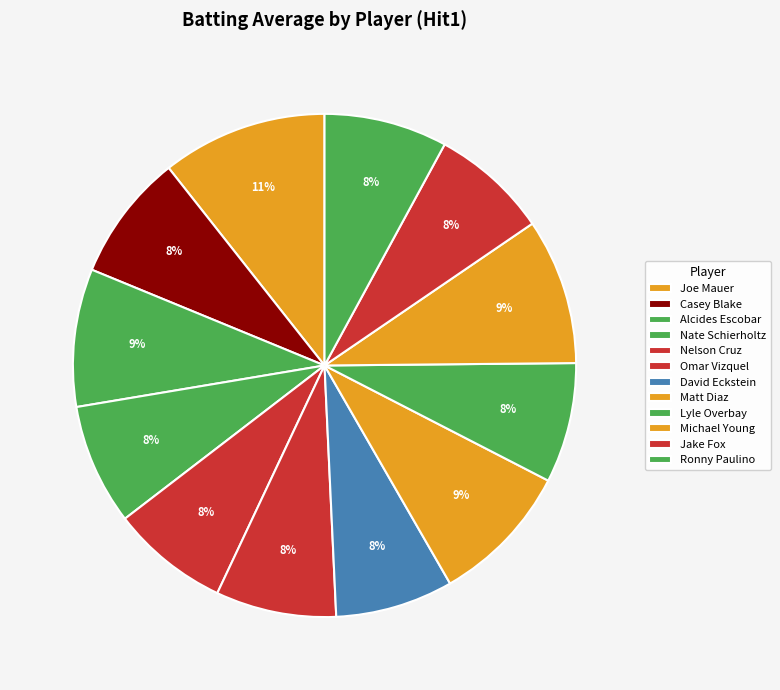

To the nearest percent, what percentage of the pie is Lyle Overbay?

8%